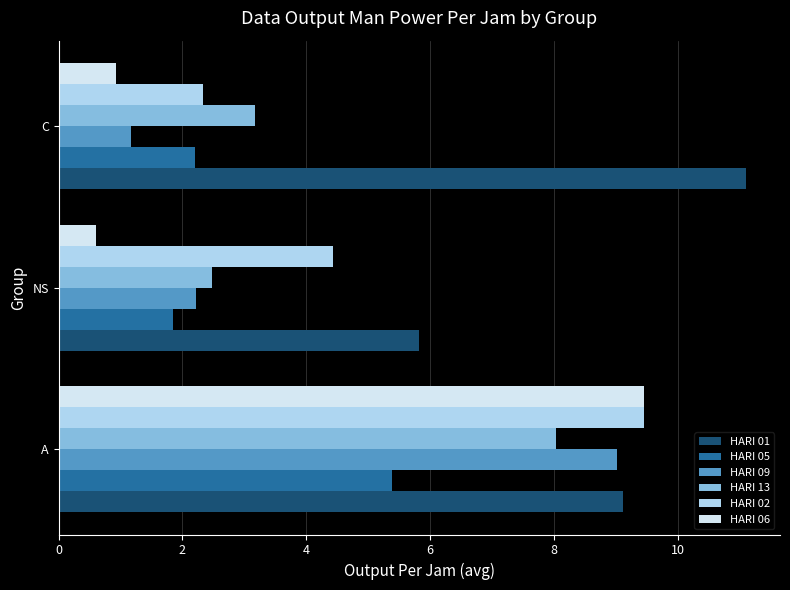

Which series has the widest spread of values?

HARI 06